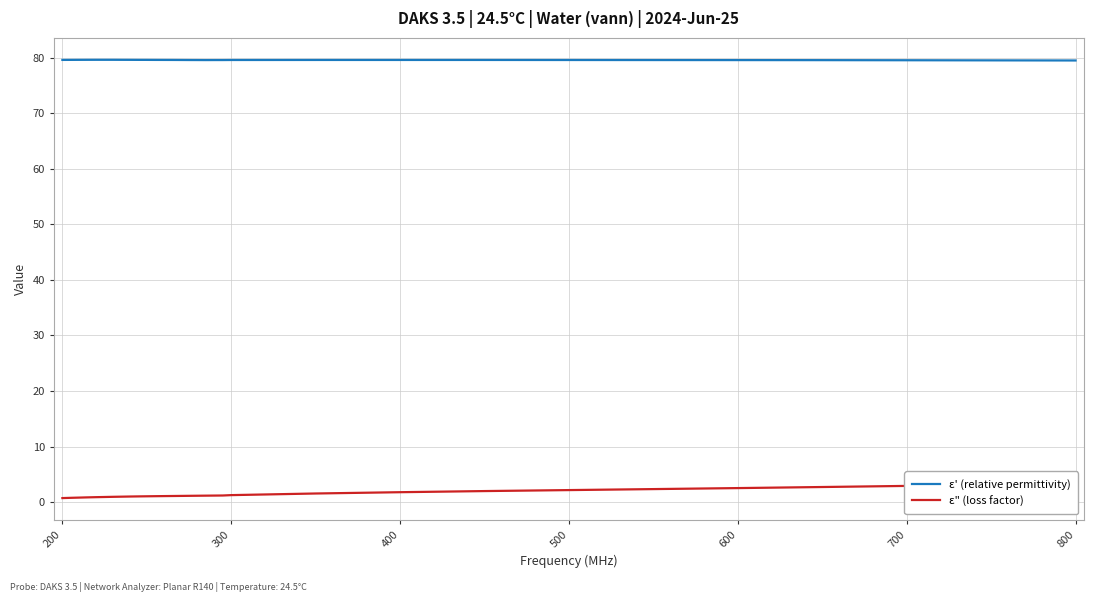

What are all the series names shown in the legend?

ε' (relative permittivity), ε" (loss factor)